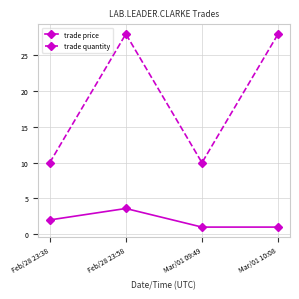

What position from the right is Feb/28 23:38?

4